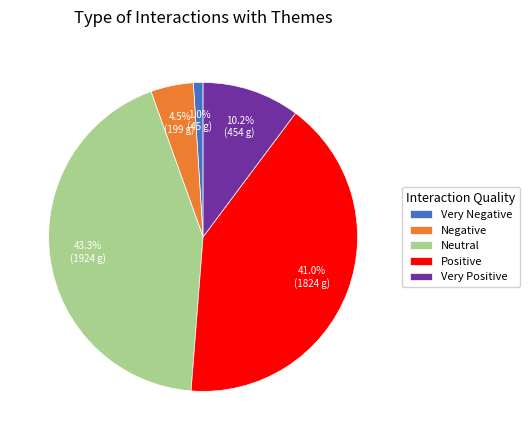

True or false: Positive accounts for 34% of the total.

False